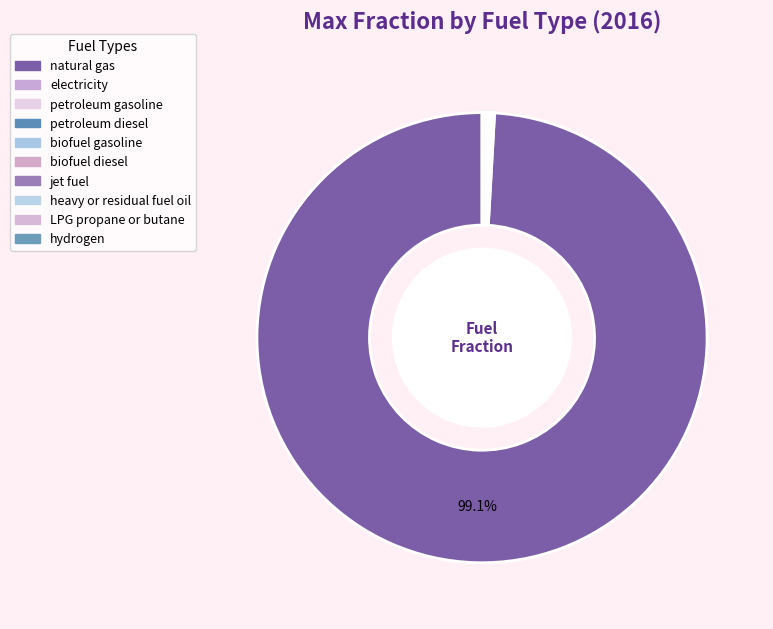

Count the number of slices in the pie.

10